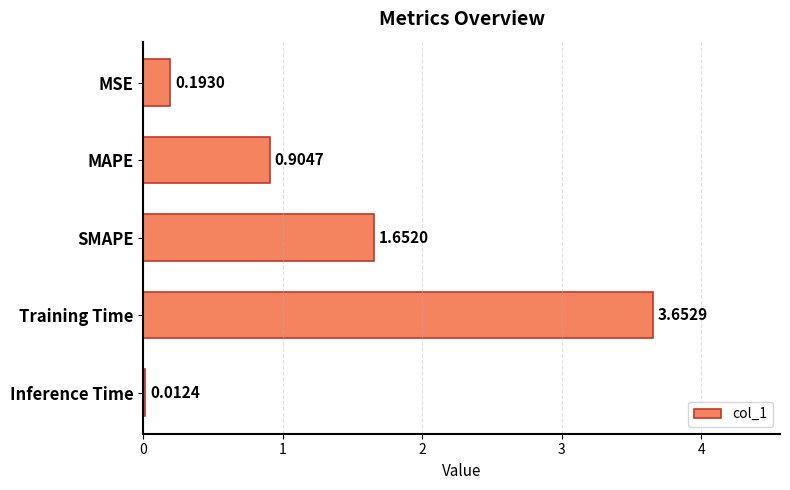

Where is the data nearest to the value 1?

MAPE